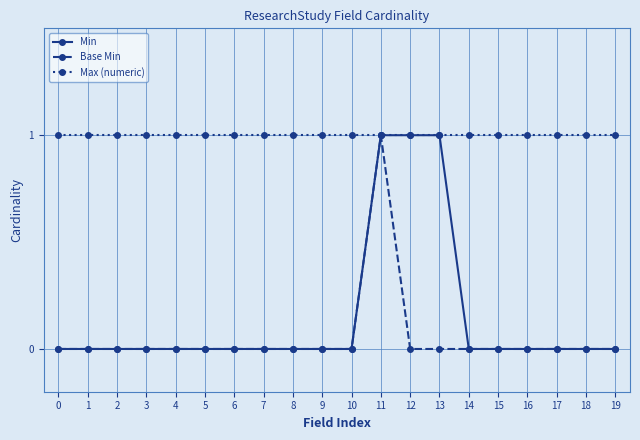

How many categories are shown in the chart?

20